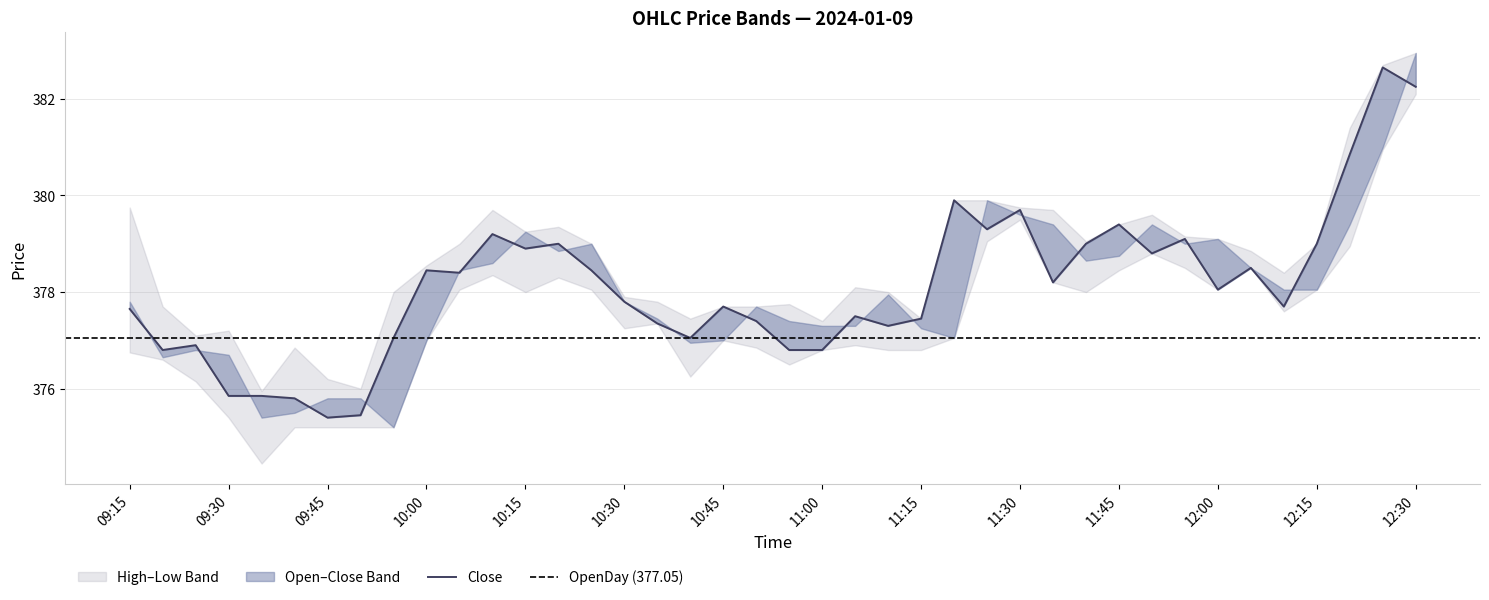

At which category does Close reach its first local peak?

2024-01-09 09:25